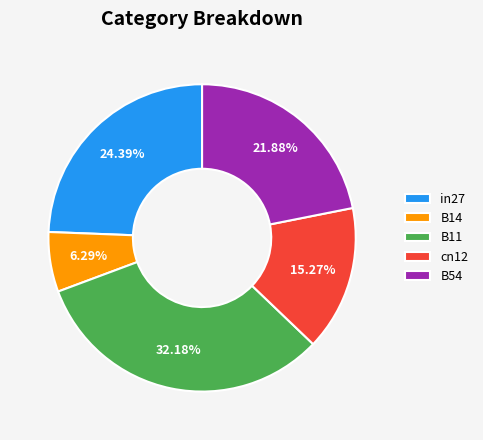

How many slices are in this pie chart?

5